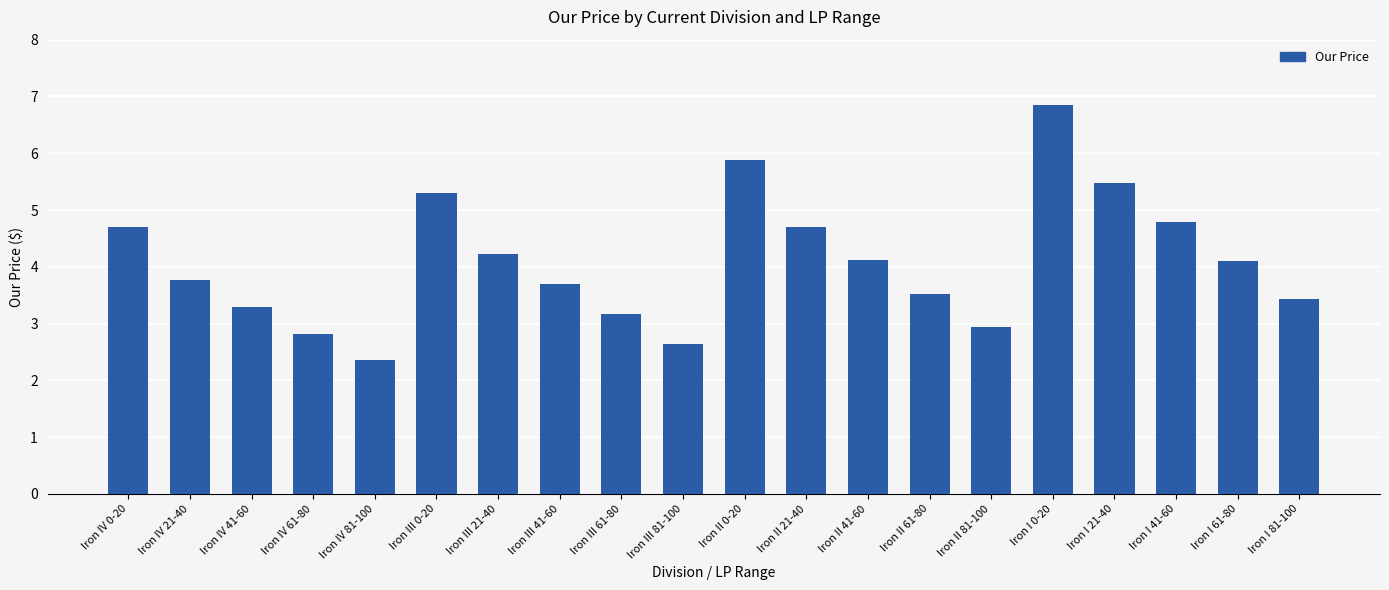

Are the bars horizontal?

No